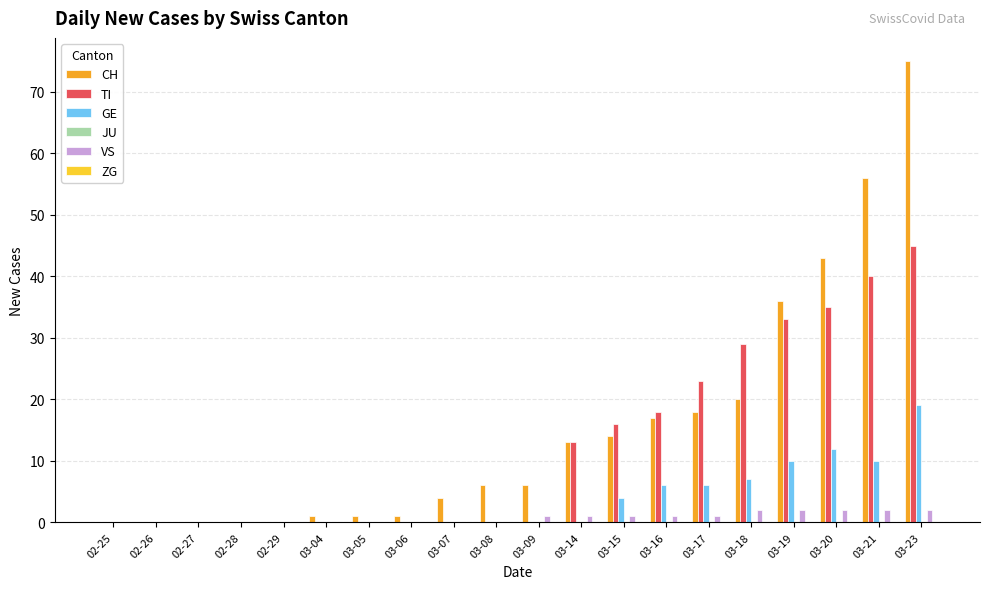

The VS series shows 0 at 02-26. True or false?

True